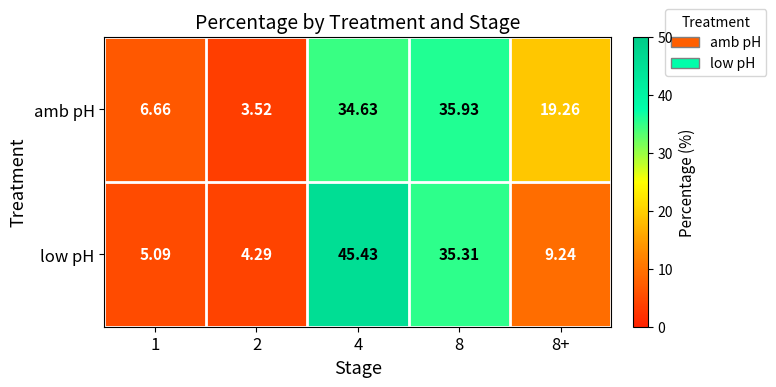

How many distinct data groups are displayed?

2